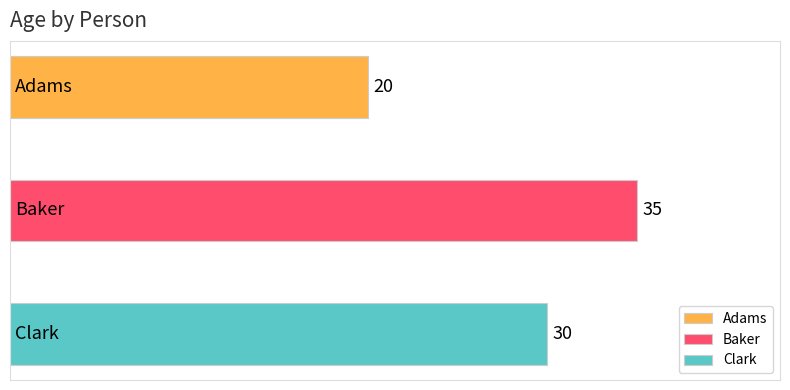

What is the average value?

28